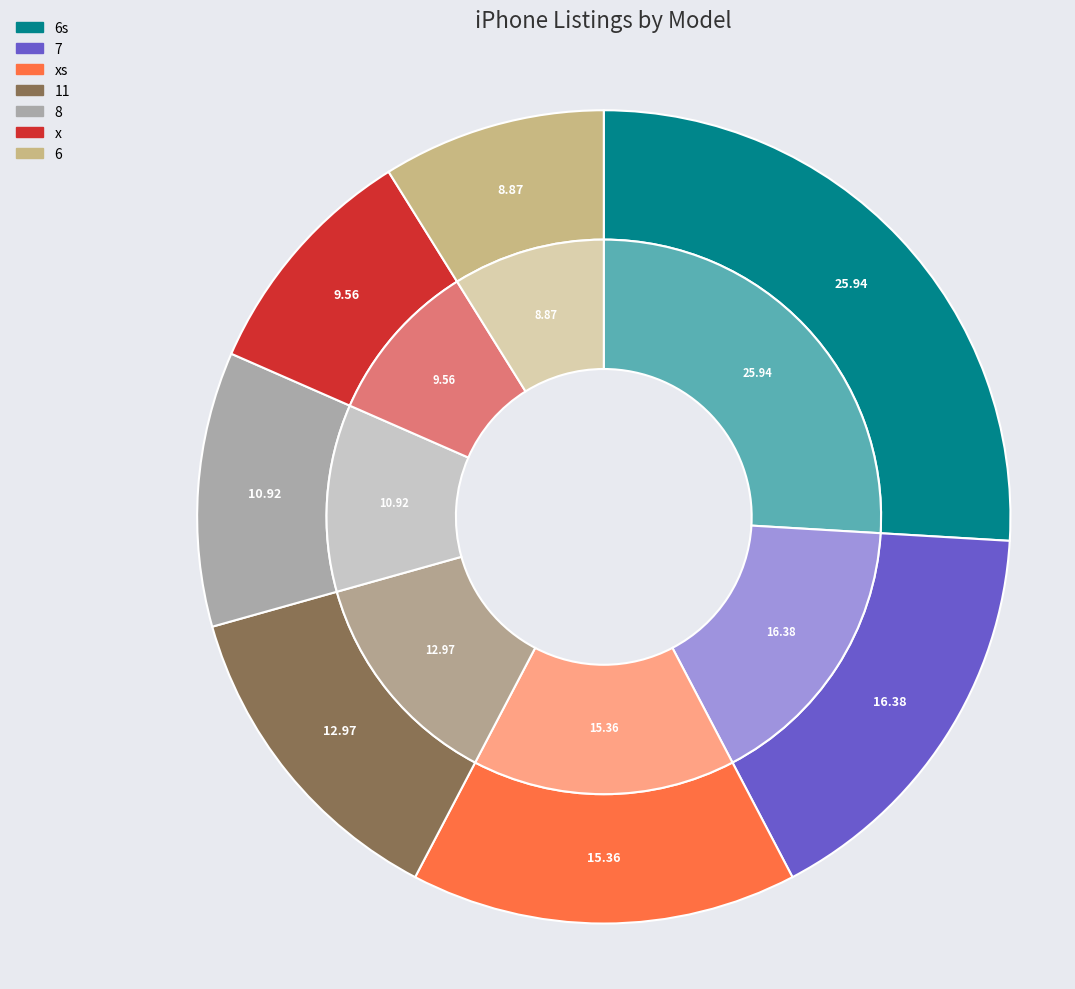

Count the number of slices in the pie.

7